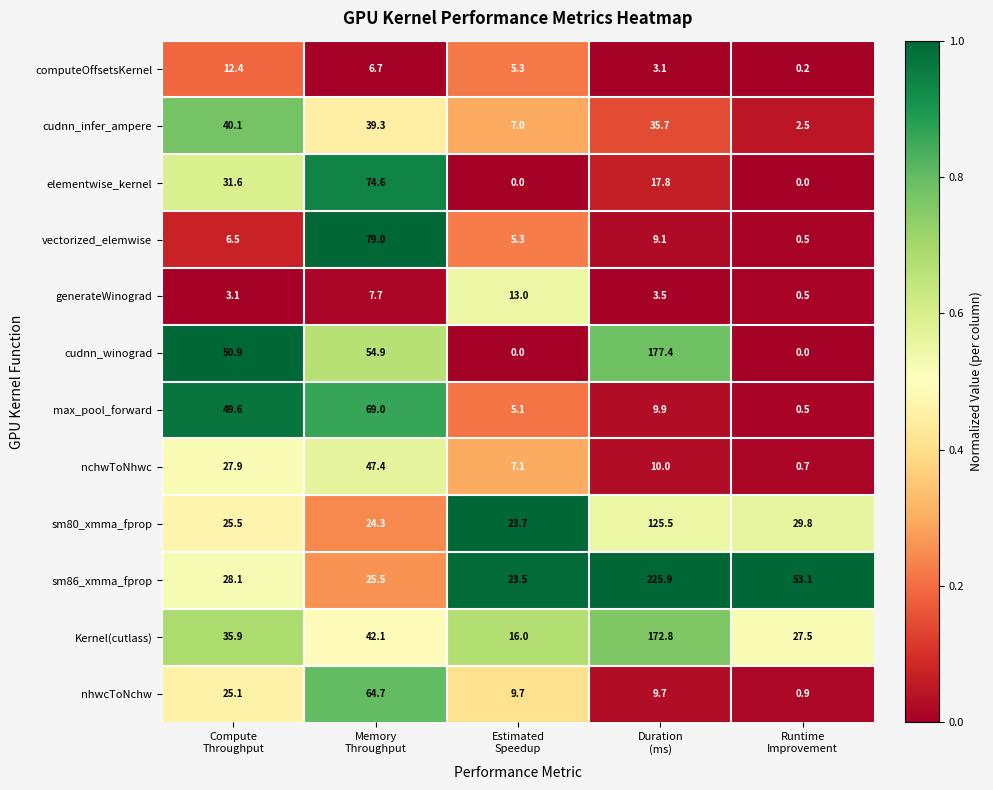

What is the spread (max minus min) of values at Runtime
Improvement?

53.1